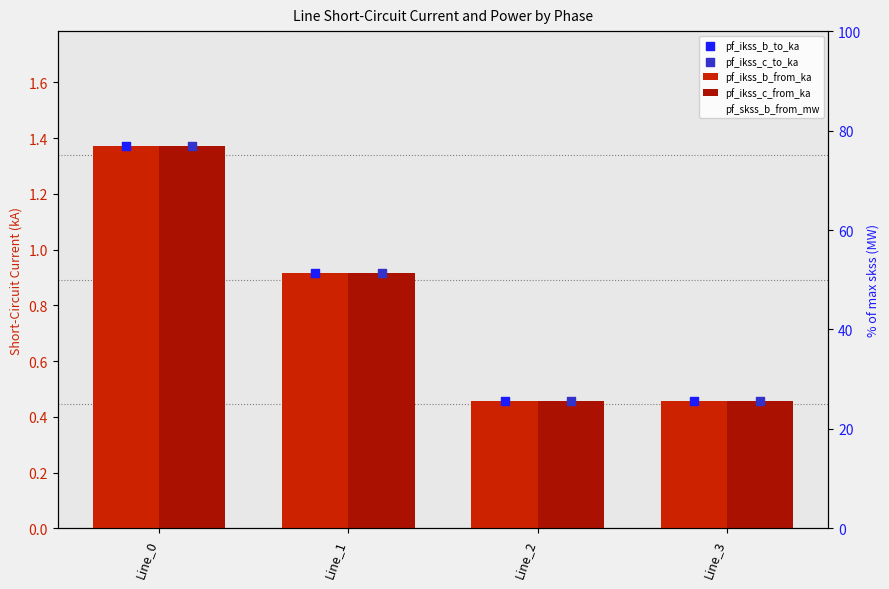

Which series has the largest Y range (max minus min)?

pf_skss_b_from_mw